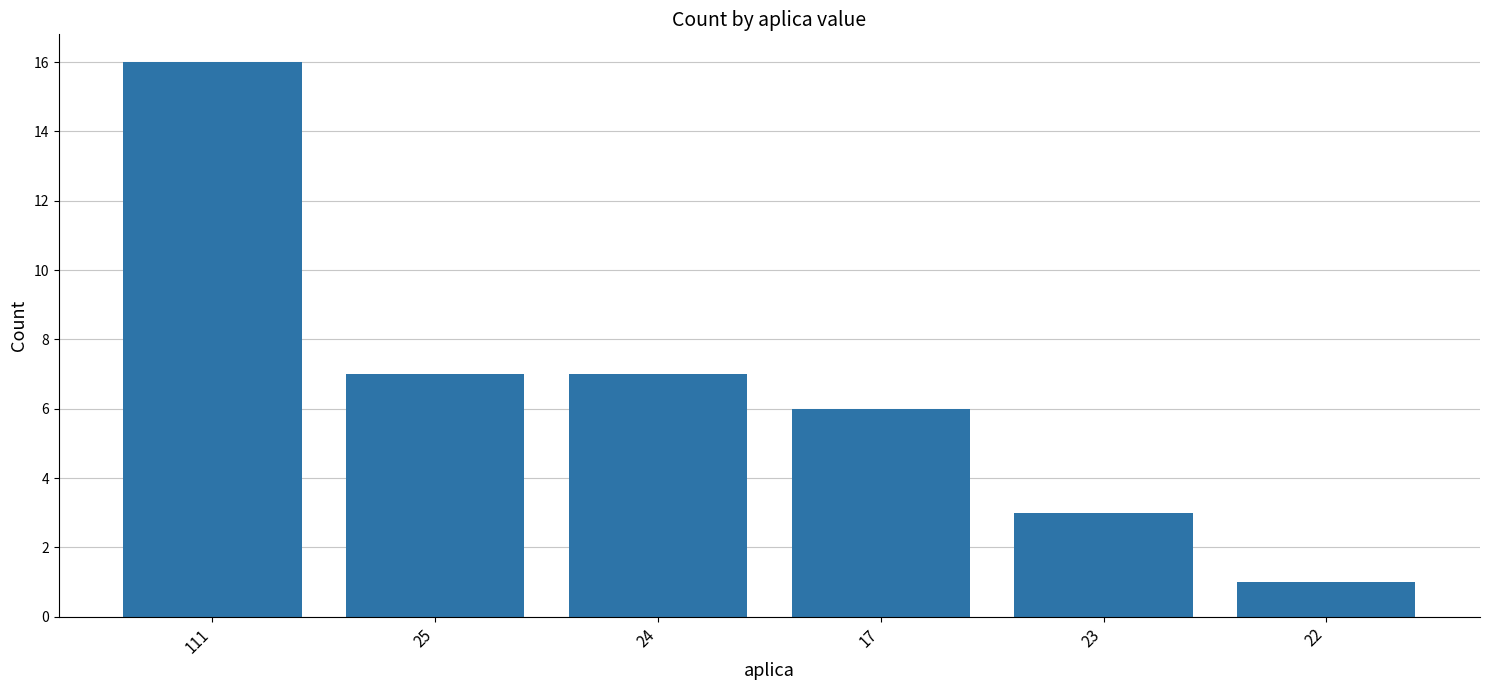

What is the label of the 6th bar from the right?

111